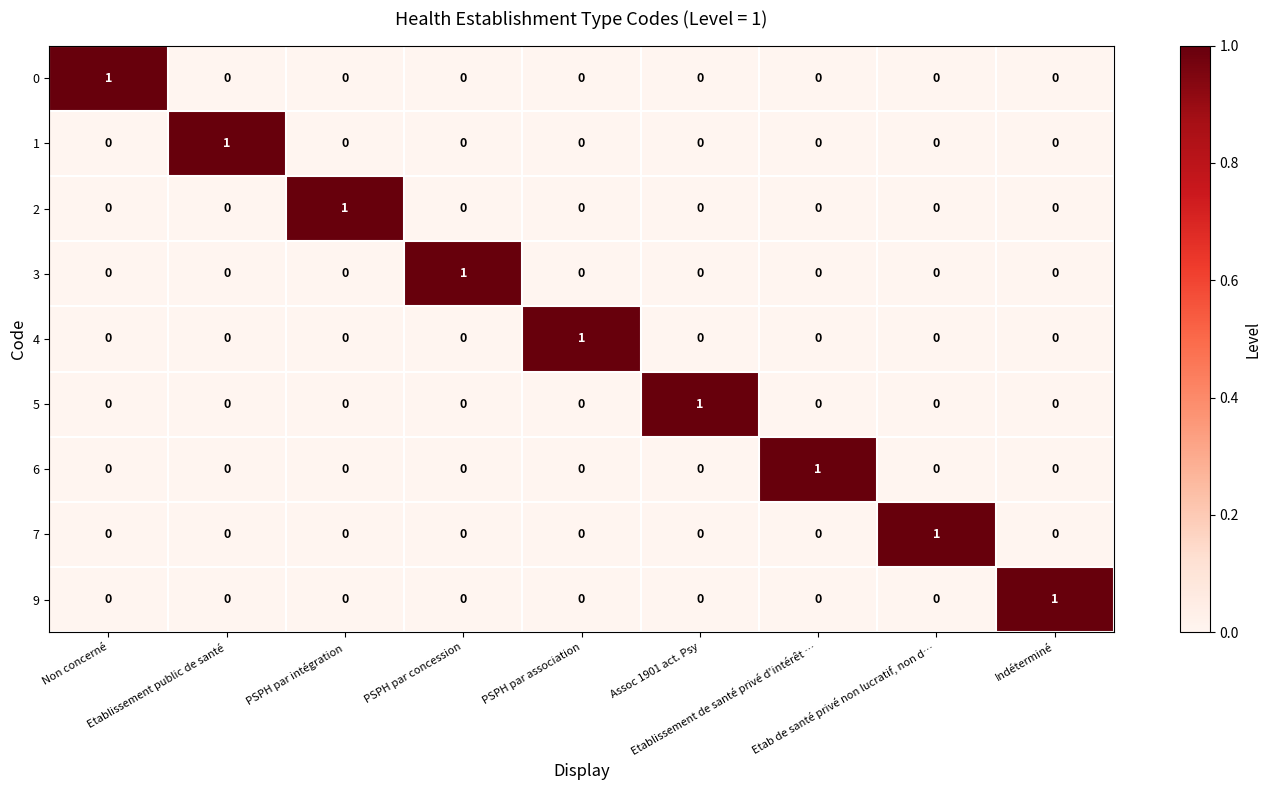

How many 3 values are between 0 and 1?

9